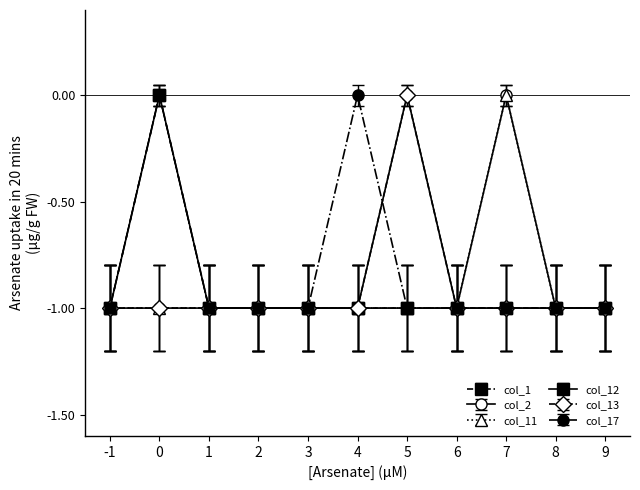

True or false: col_12 and col_17 cross at least once.

False